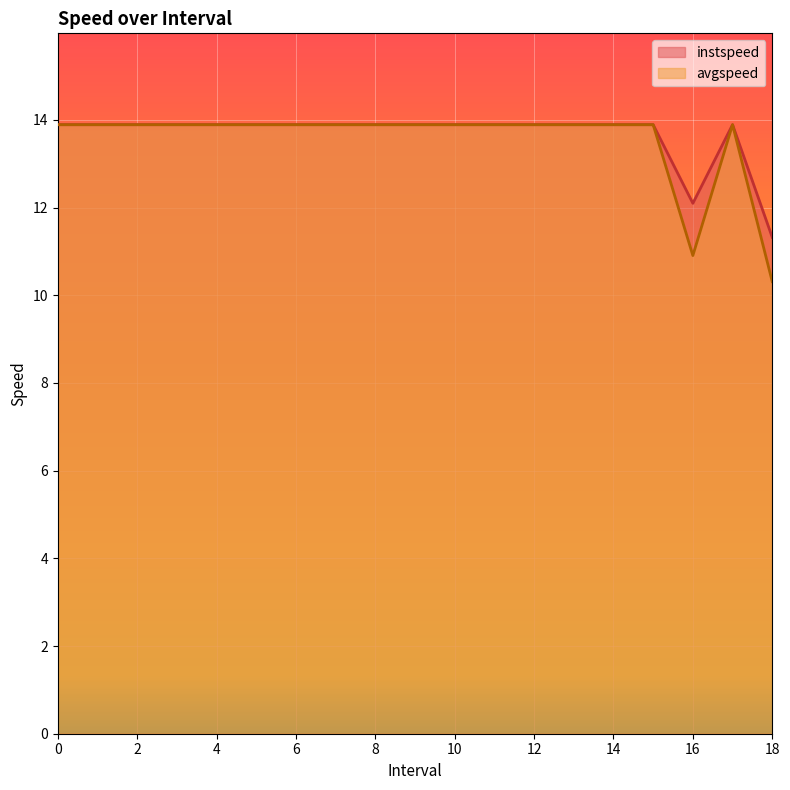

True or false: instspeed has a value of 7.8 at 2.

False